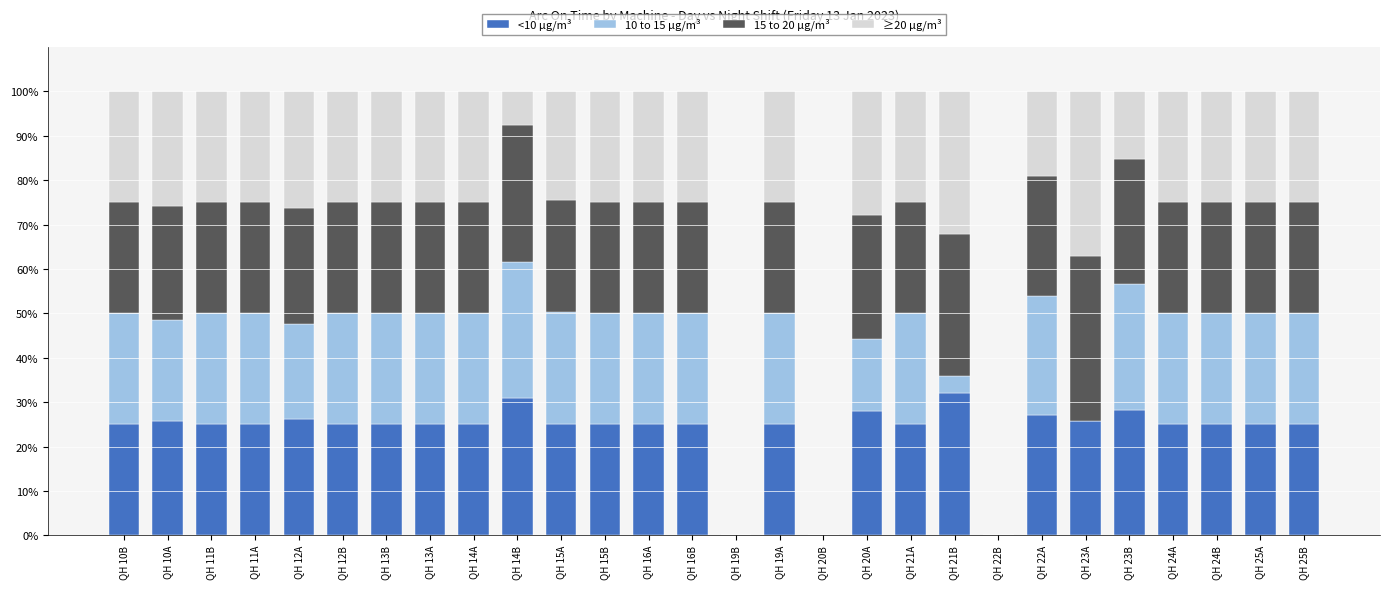

What is the total value across all series at QH 10A?

100.0